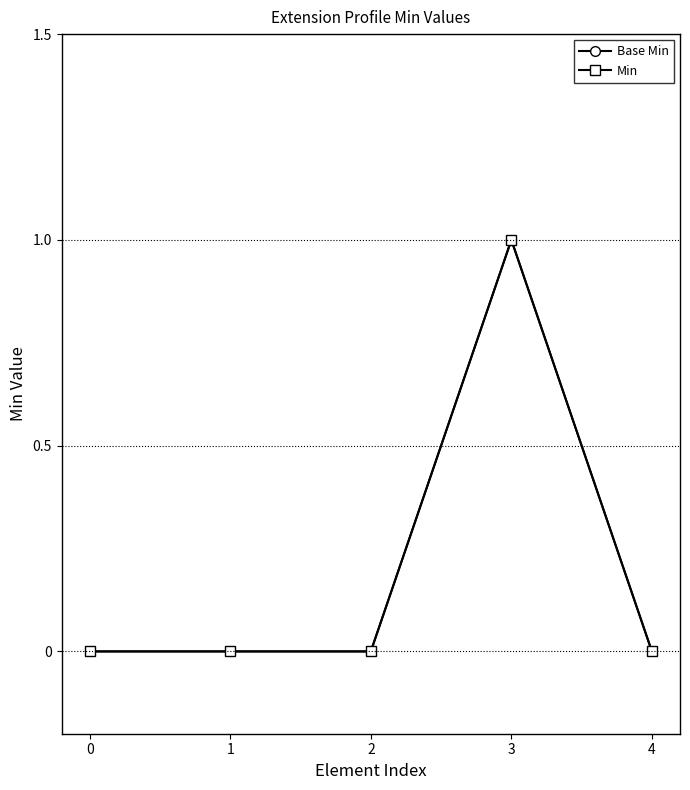

True or false: Min has more than 0 points higher than both neighbors.

True